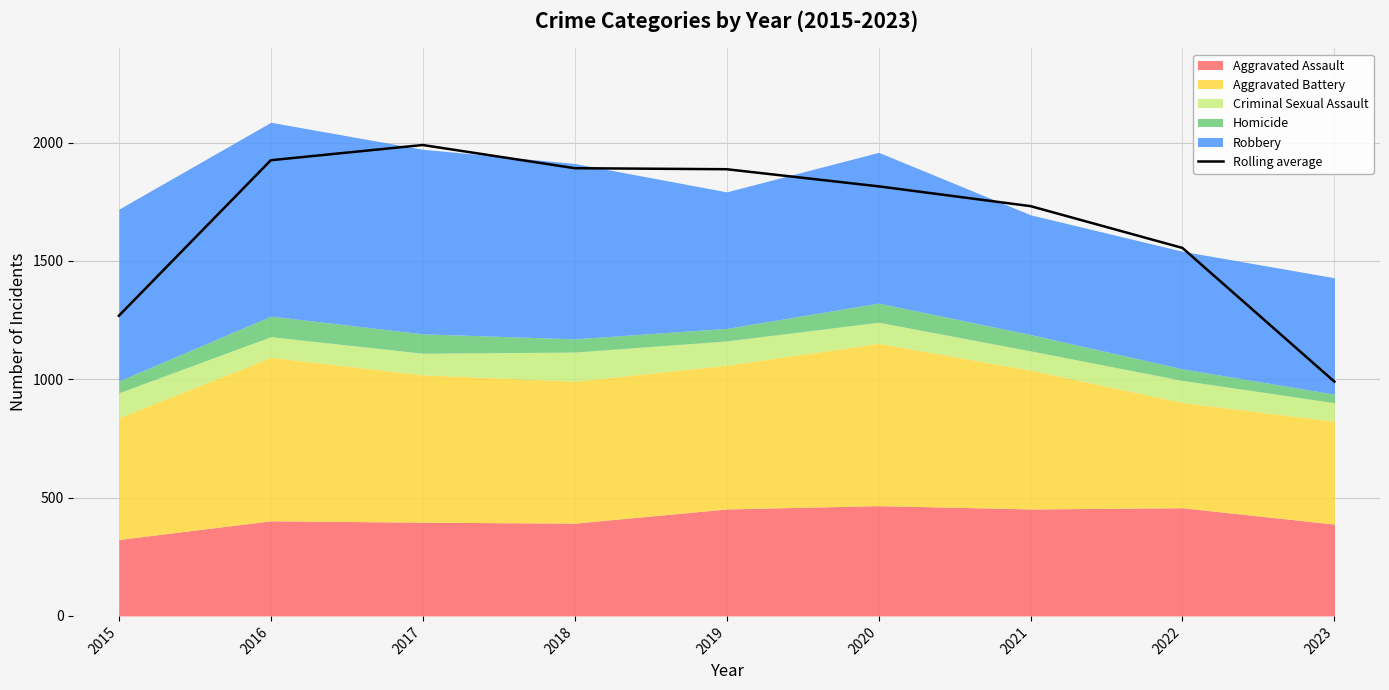

What is the difference between the maximum and second lowest values?

721.7